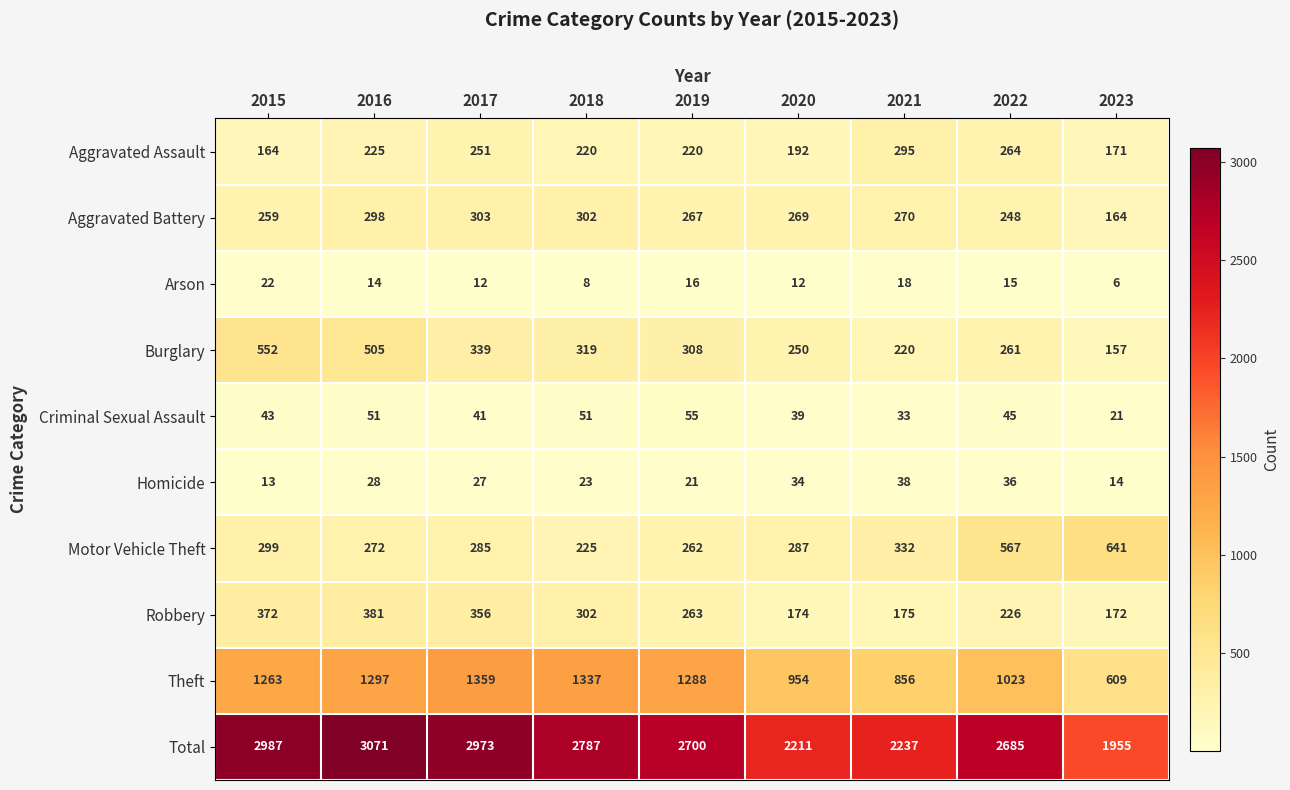

What is the greatest value displayed?

3071